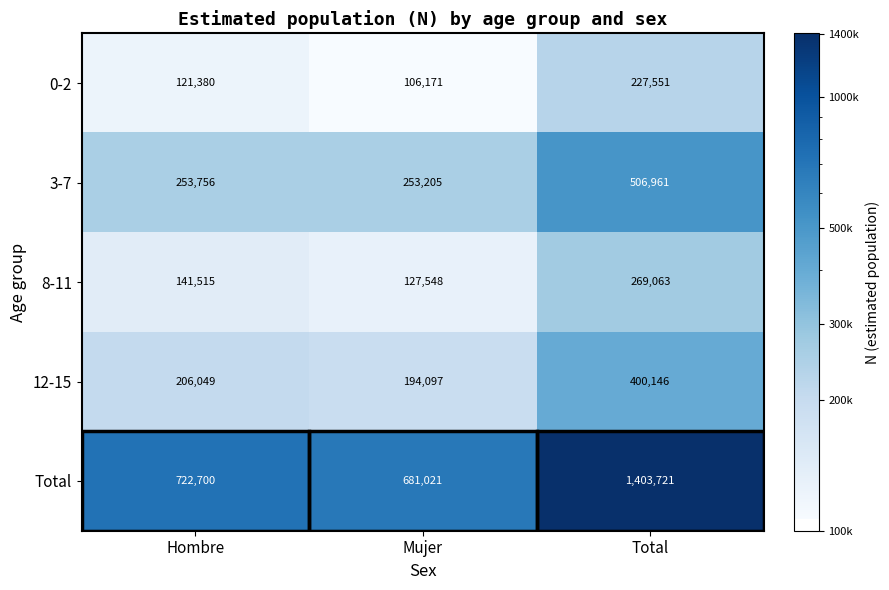

Which category has the highest value across all series?

Total